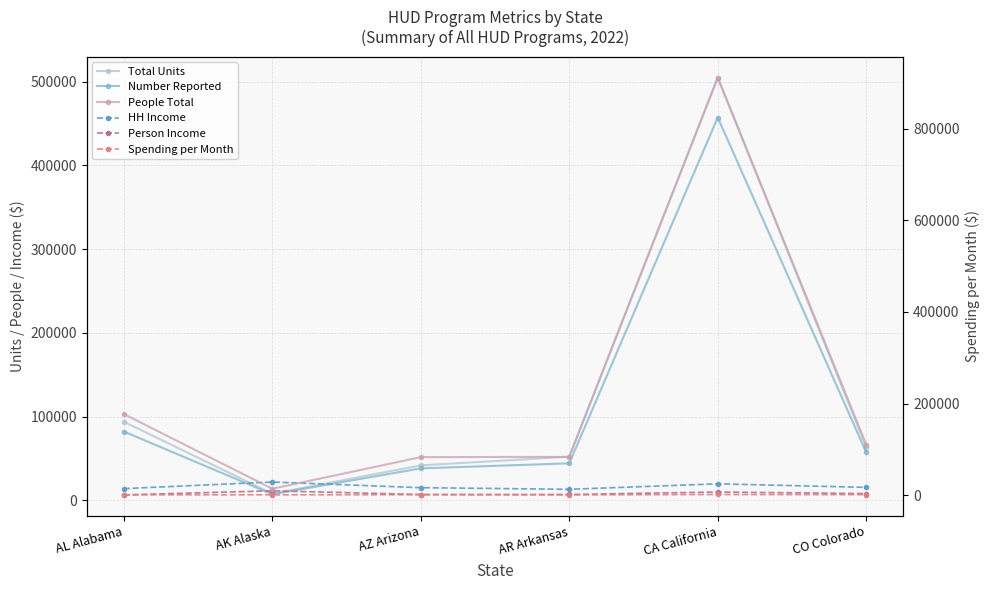

The value of Number Reported at AZ Arizona is 38097. True or false?

True